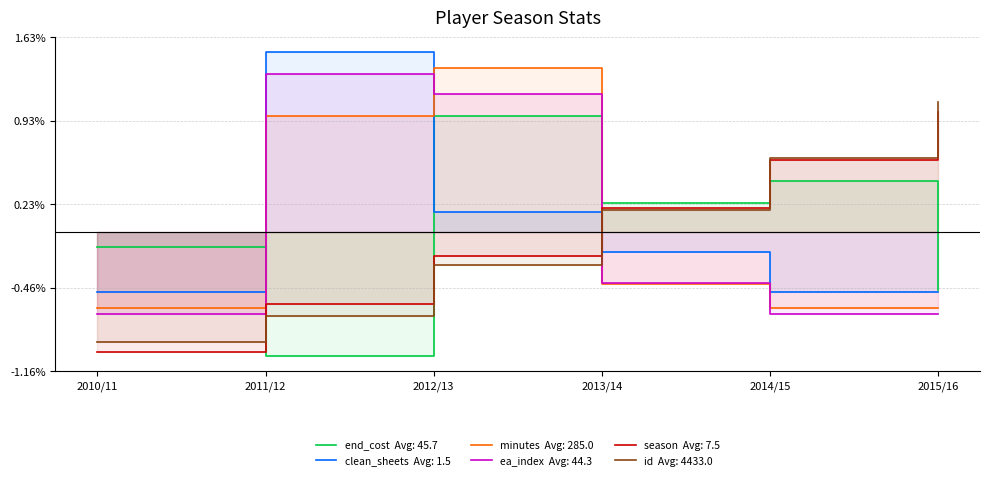

Between which two adjacent categories do end_cost and ea_index first intersect?

2010/11 and 2011/12